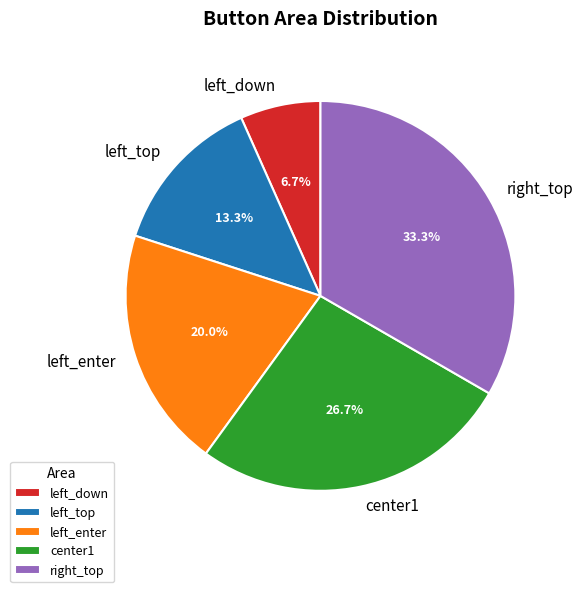

How many segments does this pie chart have?

5